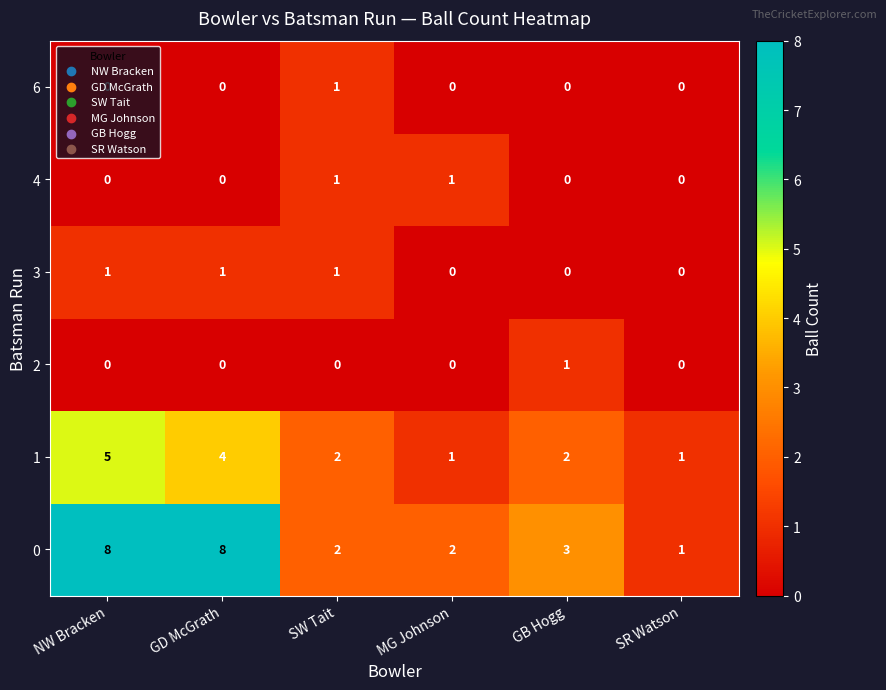

What is the greatest value displayed?

8